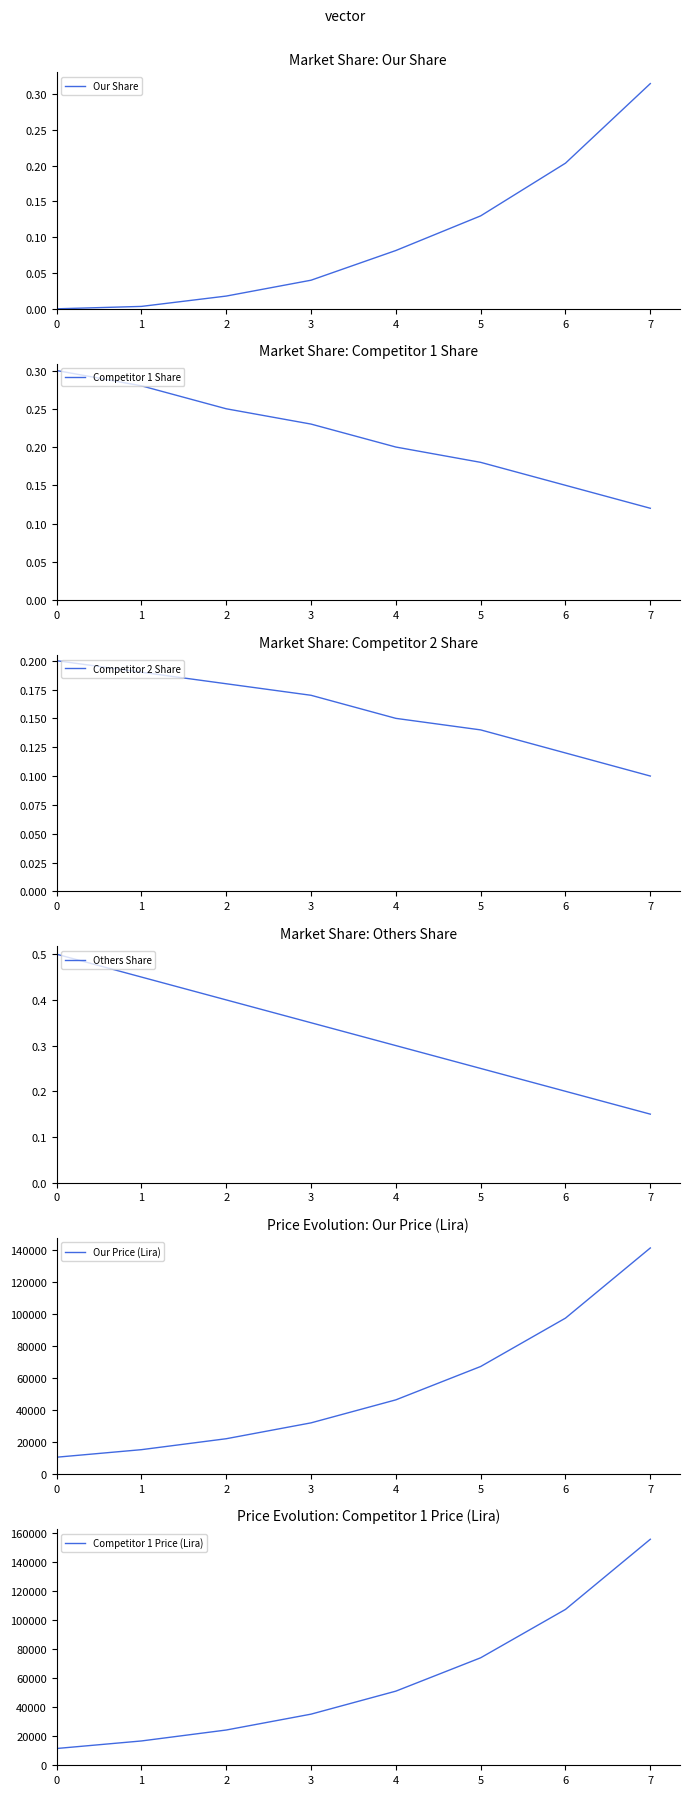

Which has a higher value, 7 or 3?

7